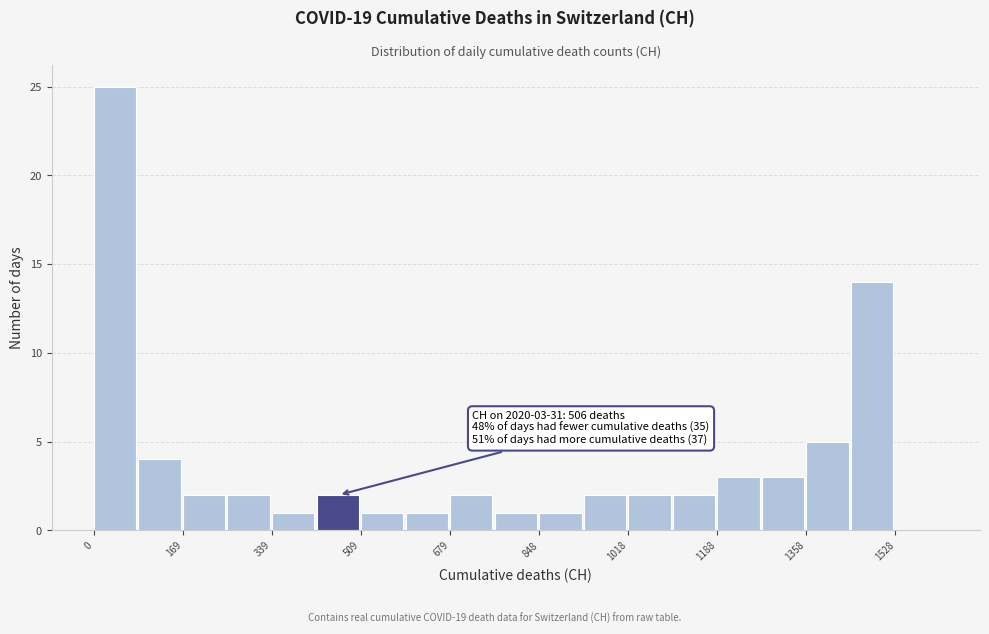

Over which range of the x-axis is the bar tallest?

0 to 80